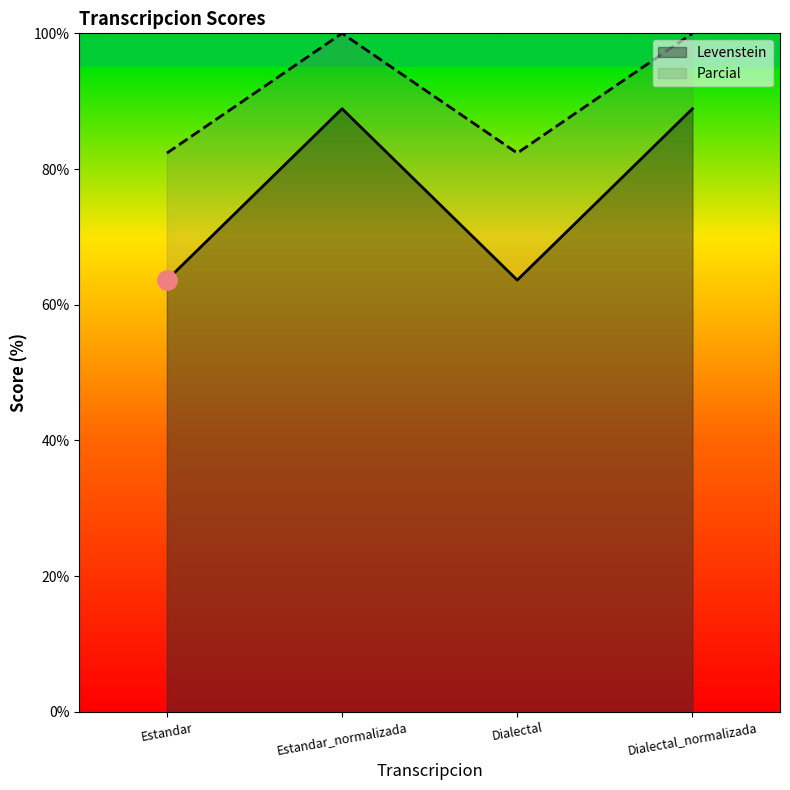

True or false: Levenstein and Parcial intersect in this chart.

False